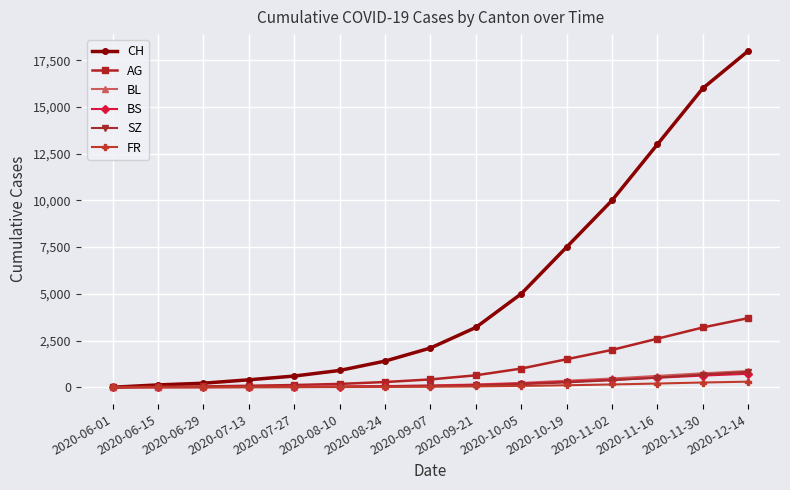

At which category is the sum across all series the highest?

2020-12-14